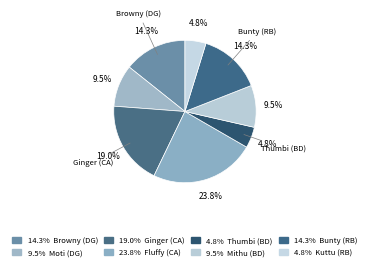

Is there a majority slice in this chart?

No